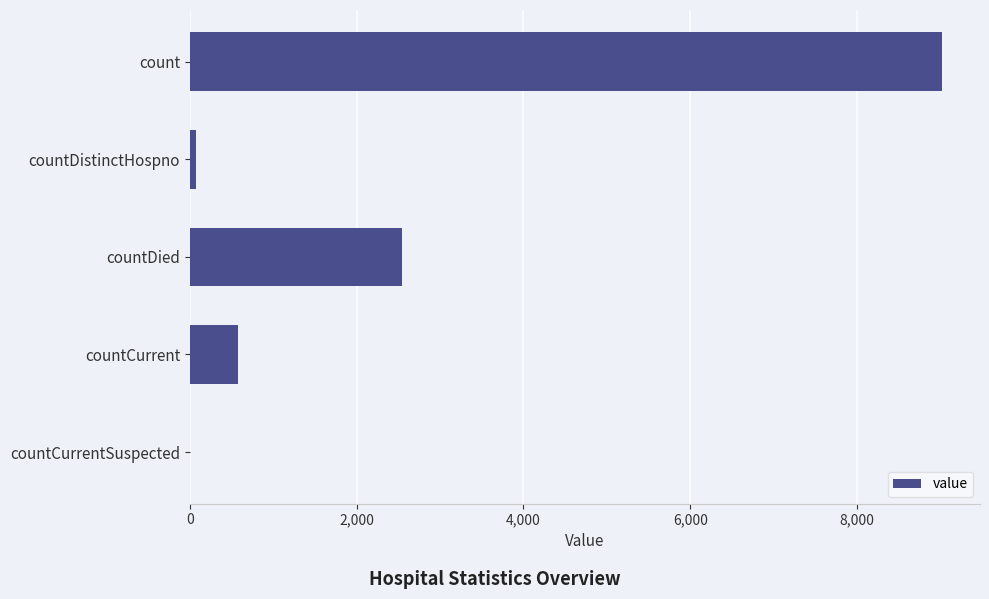

Between countDied and countCurrentSuspected, which is larger?

countDied